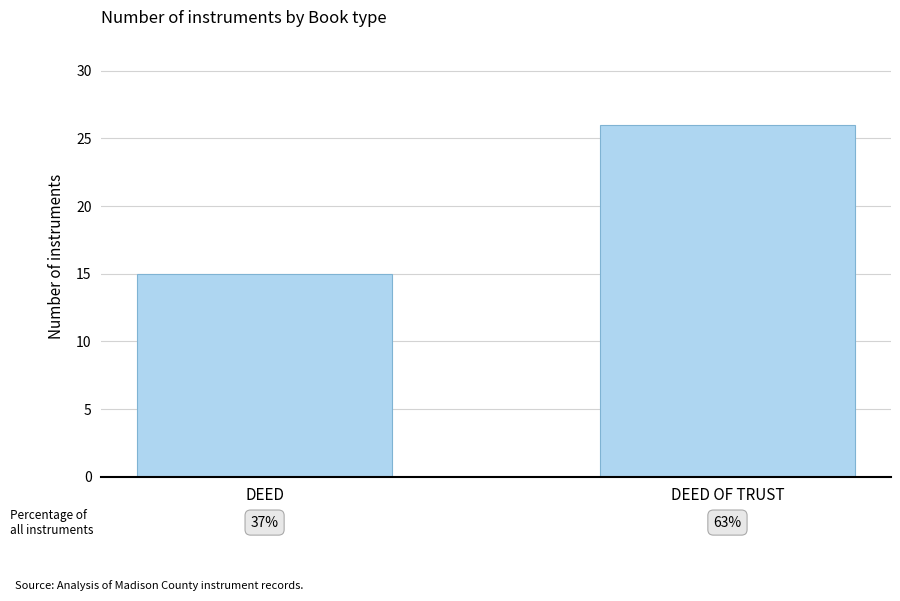

True or false: the data shows 15 at DEED.

True